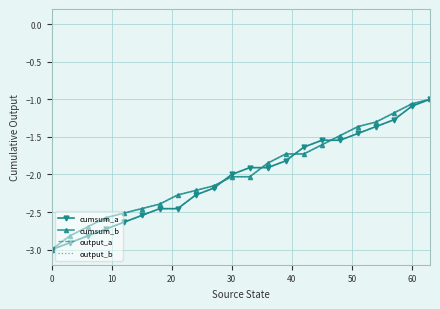

What is the difference between the maximum and minimum values in the cumsum_a series?

2.0